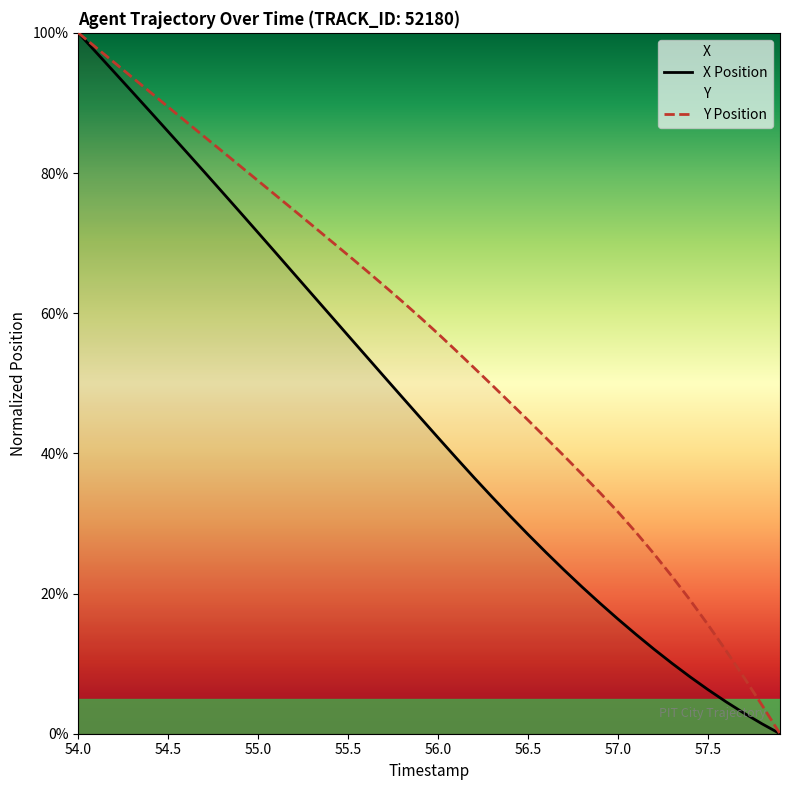

Reading left to right, extract all data points from this chart.

X: 100.0	97.2	94.4	91.6	88.7	85.9	83.0	80.2	77.3	74.4	71.5	68.5	65.6	62.7	59.7	56.8	53.9	50.9	48.0	45.1	42.2	39.4	36.5	33.8	31.1	28.4	25.9	23.4	20.9	18.6	16.3	14.2	12.1	10.0	8.1	6.3	4.6	2.9	1.4	0.0
Y: 100.0	97.9	95.8	93.6	91.5	89.4	87.3	85.2	83.1	81.0	78.9	76.8	74.7	72.5	70.4	68.3	66.1	63.9	61.7	59.4	57.1	54.6	52.2	49.7	47.2	44.7	42.2	39.6	37.0	34.4	31.6	28.7	25.7	22.4	19.1	15.5	11.9	8.0	4.1	0.0